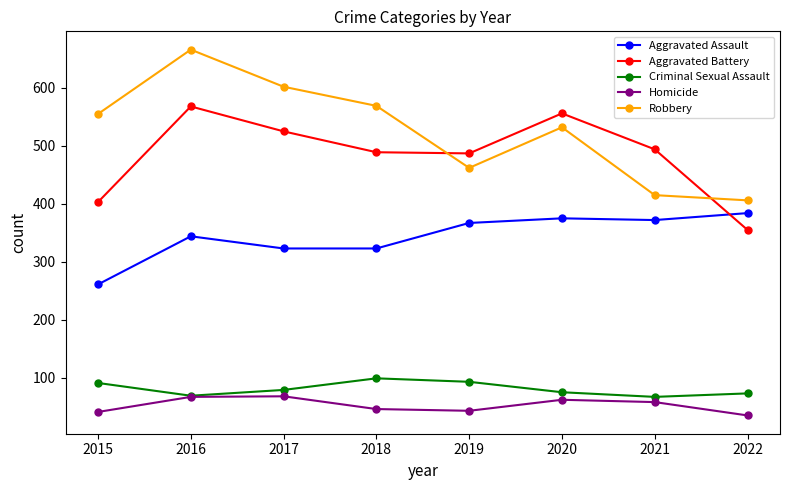

What are all the series names shown in the legend?

Aggravated Assault, Aggravated Battery, Criminal Sexual Assault, Homicide, Robbery